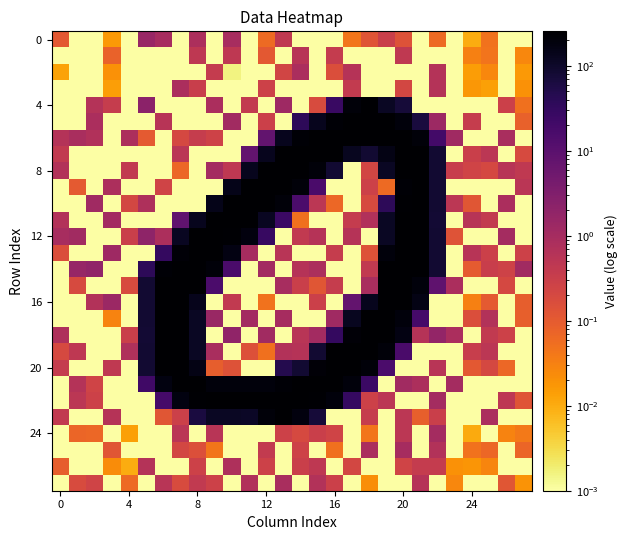

Which label corresponds to the largest value in the chart?

19